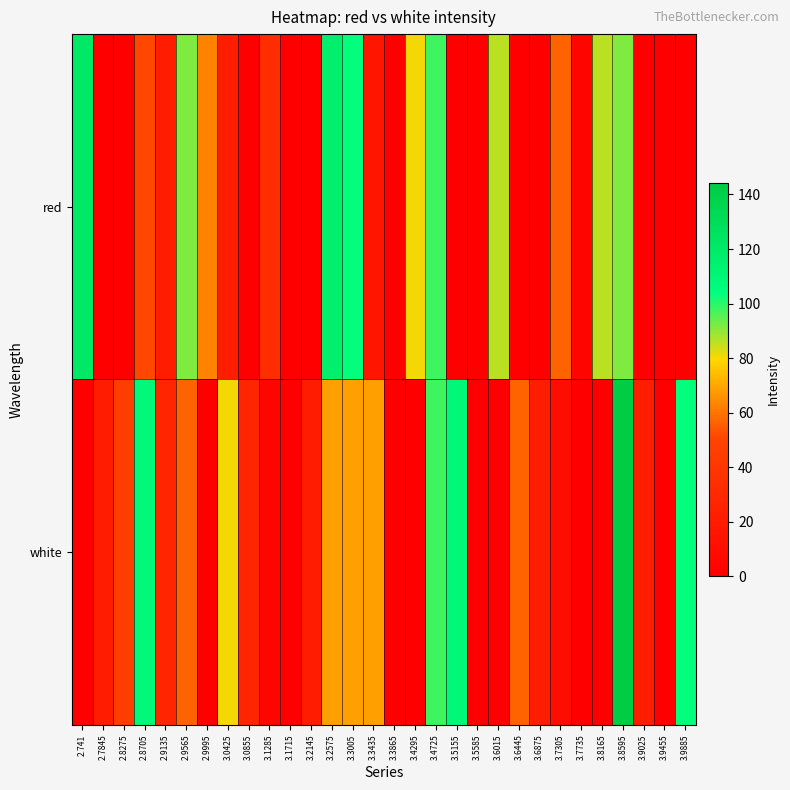

Which has a higher value, 3.9025 or 2.9135?

2.9135